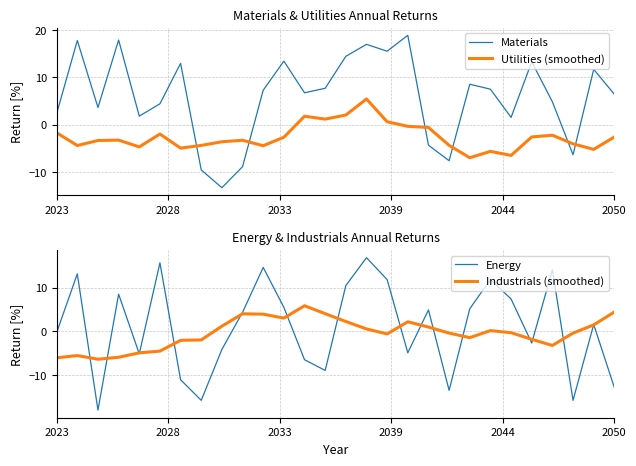

What is the minimum value for Industrials (smoothed)?

-6.3